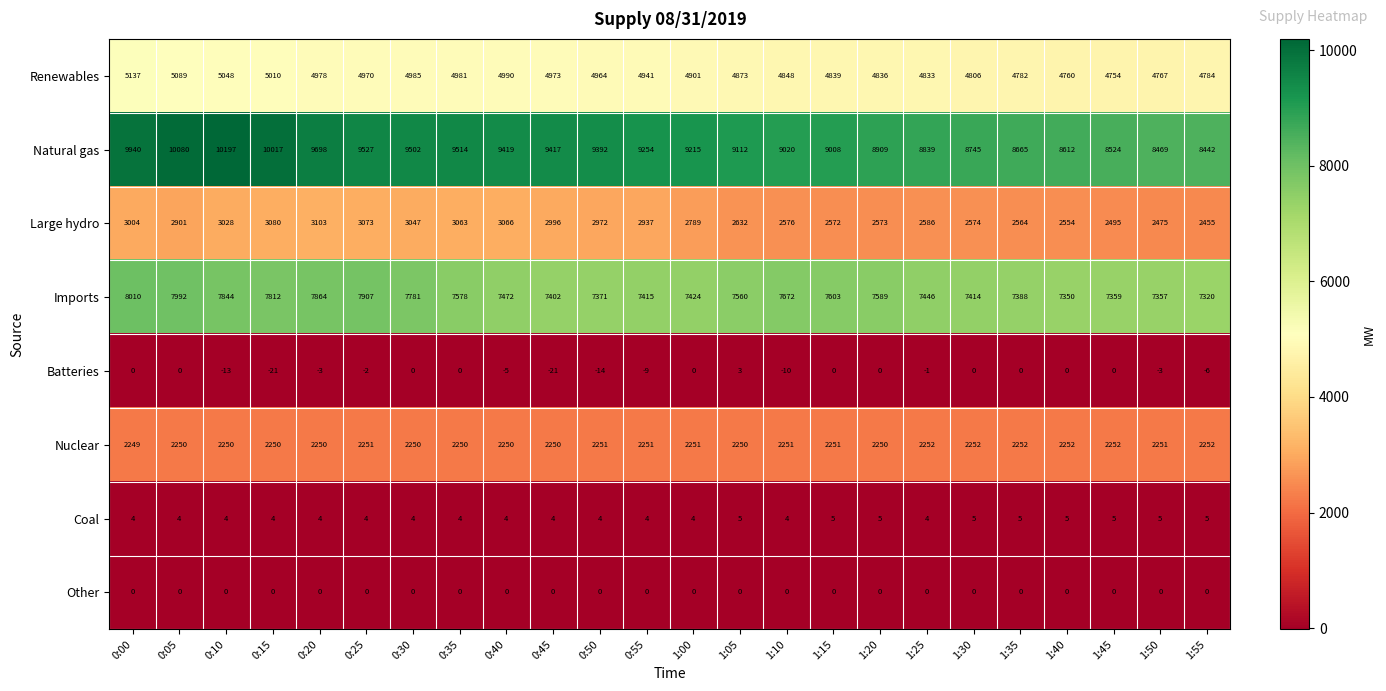

At which label does Natural gas reach its peak?

0:10